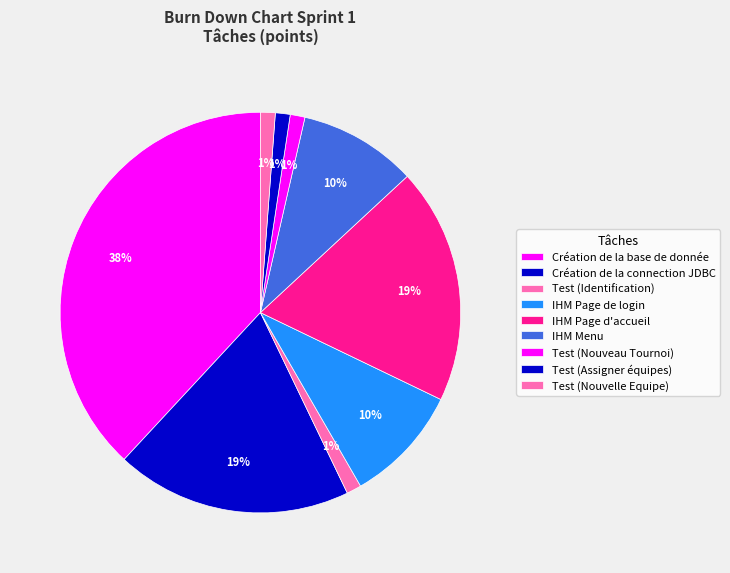

To the nearest percent, what is the combined percentage of IHM Menu and Création de la base de donnée?

48%